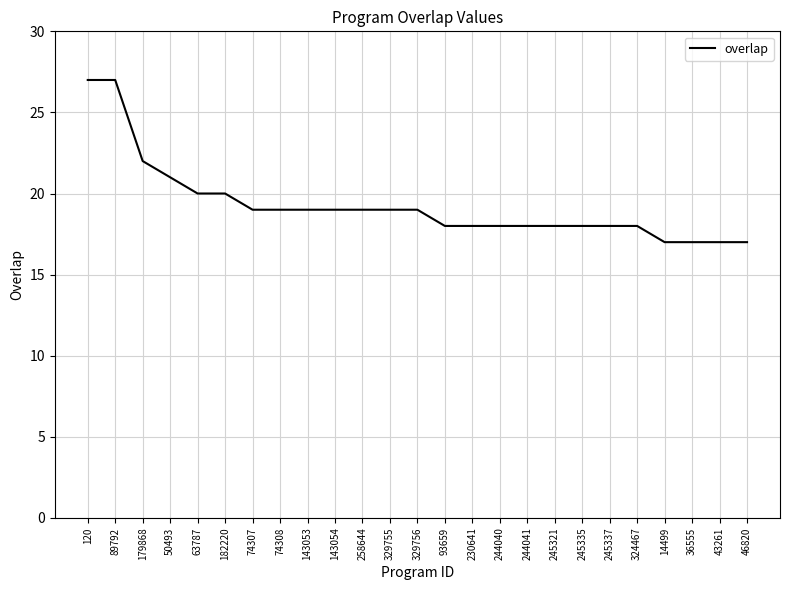

At which label is the value closest to 22?

179868